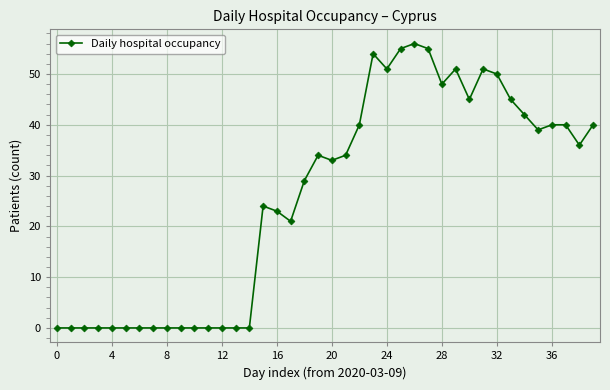

True or false: there are more than 2 points higher than both neighbors.

True